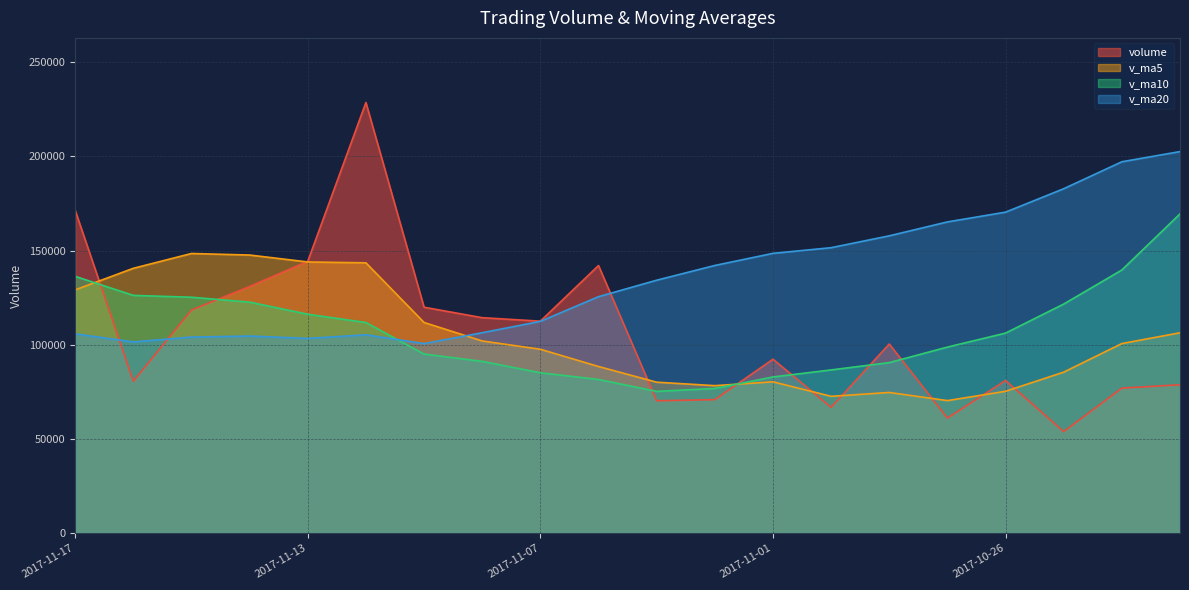

The volume series shows 92291.5 at 2017-11-01. True or false?

True